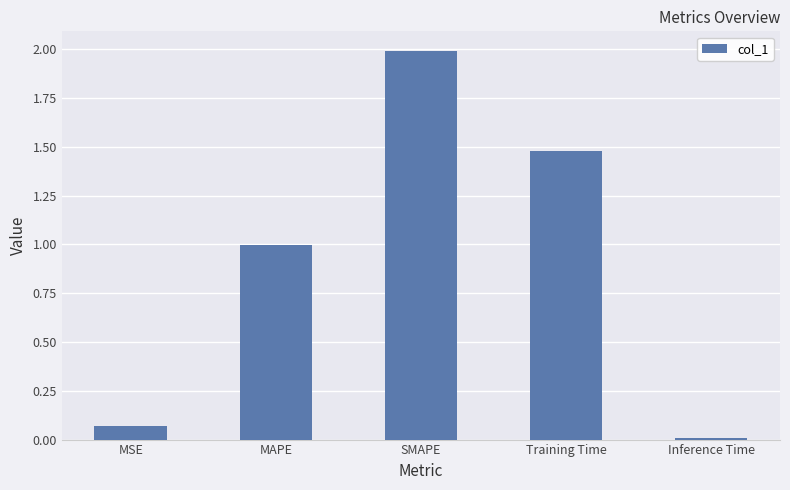

True or false: the data shows 1.0 at SMAPE.

False